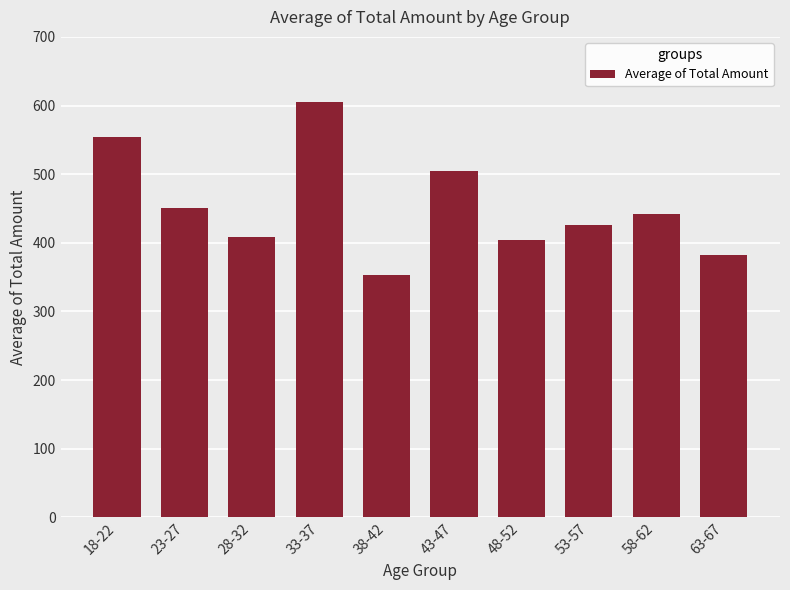

What is the change in value from 33-37 to 43-47?

-101.2